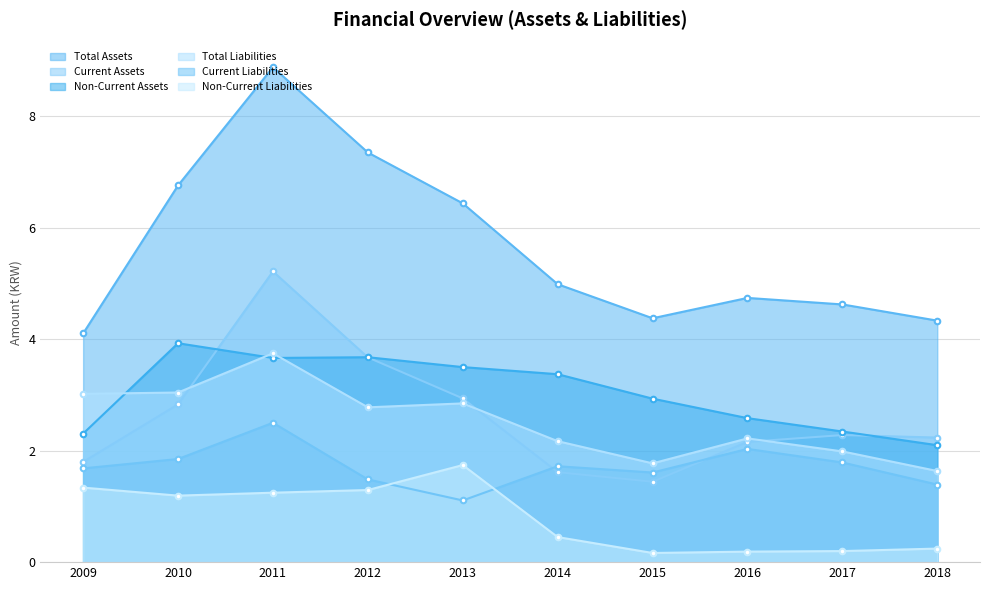

True or false: Non-Current Liabilities and Total Assets cross at least once.

False